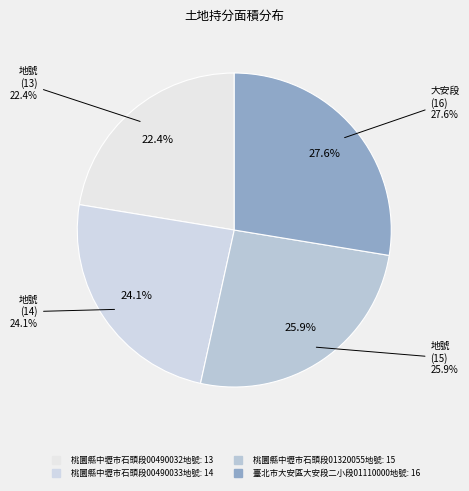

Which category has the biggest portion of the pie?

臺北市大安區大安段二小段01110000地號